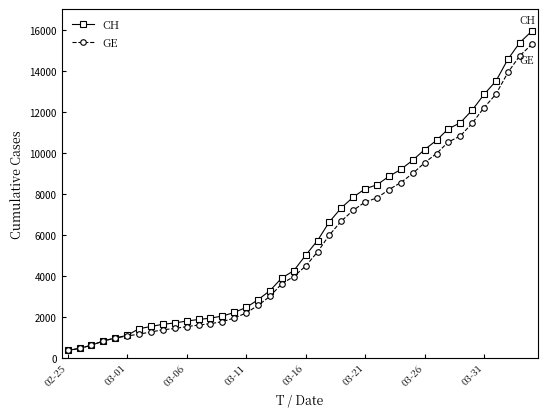

What is the lowest value of the GE series?

375